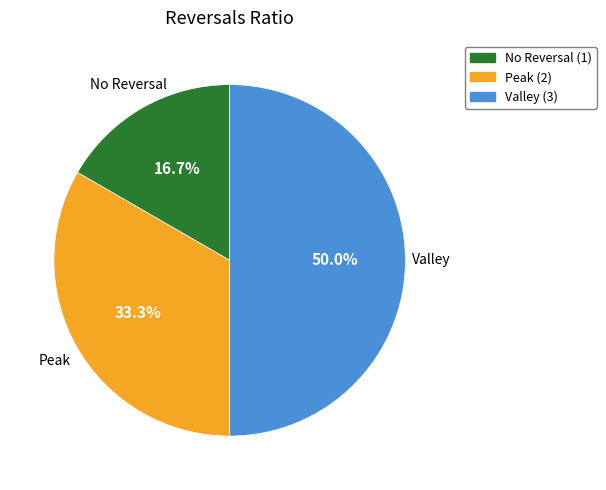

Is there a majority slice in this chart?

No